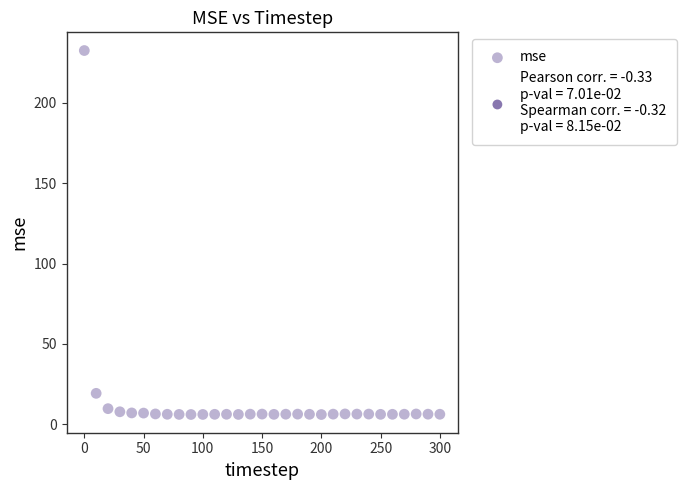

What Y value in the scatter plot is closest to 119?

19.3